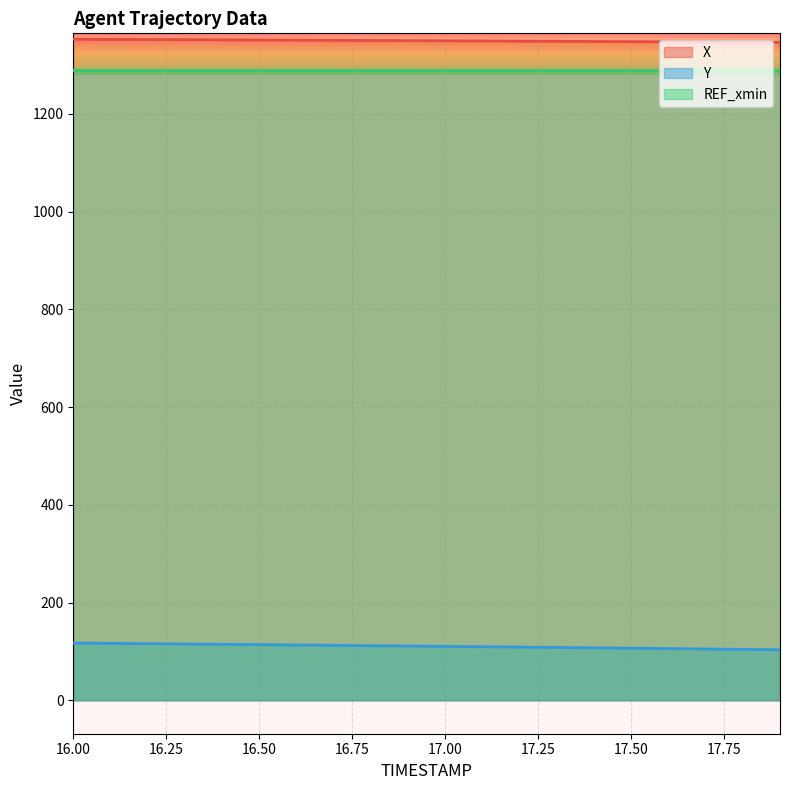

What is the minimum value shown in the chart?

103.6